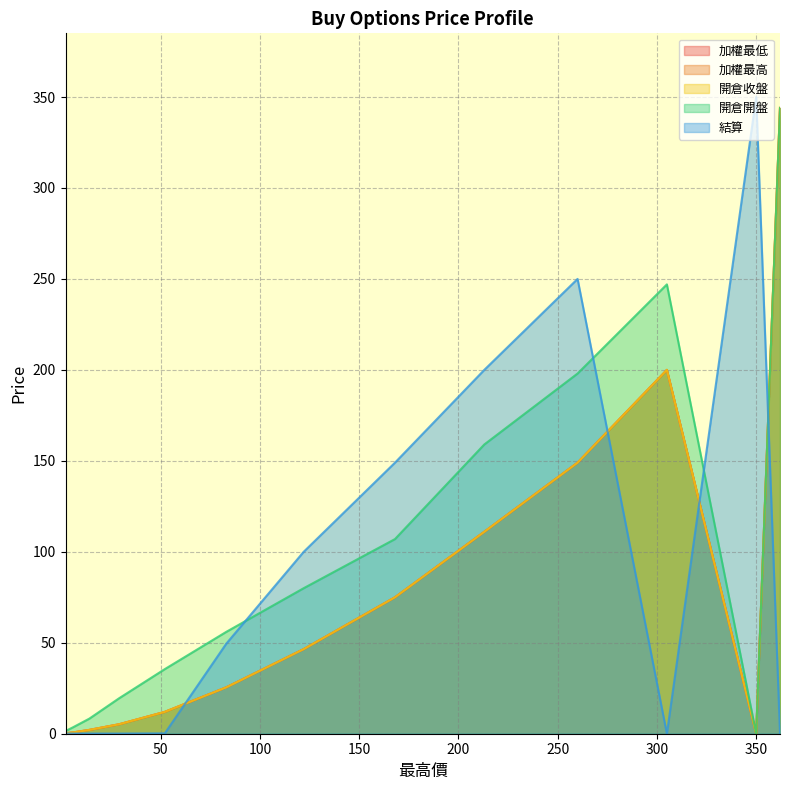

True or false: 結算 has more than 2 points higher than both neighbors.

False